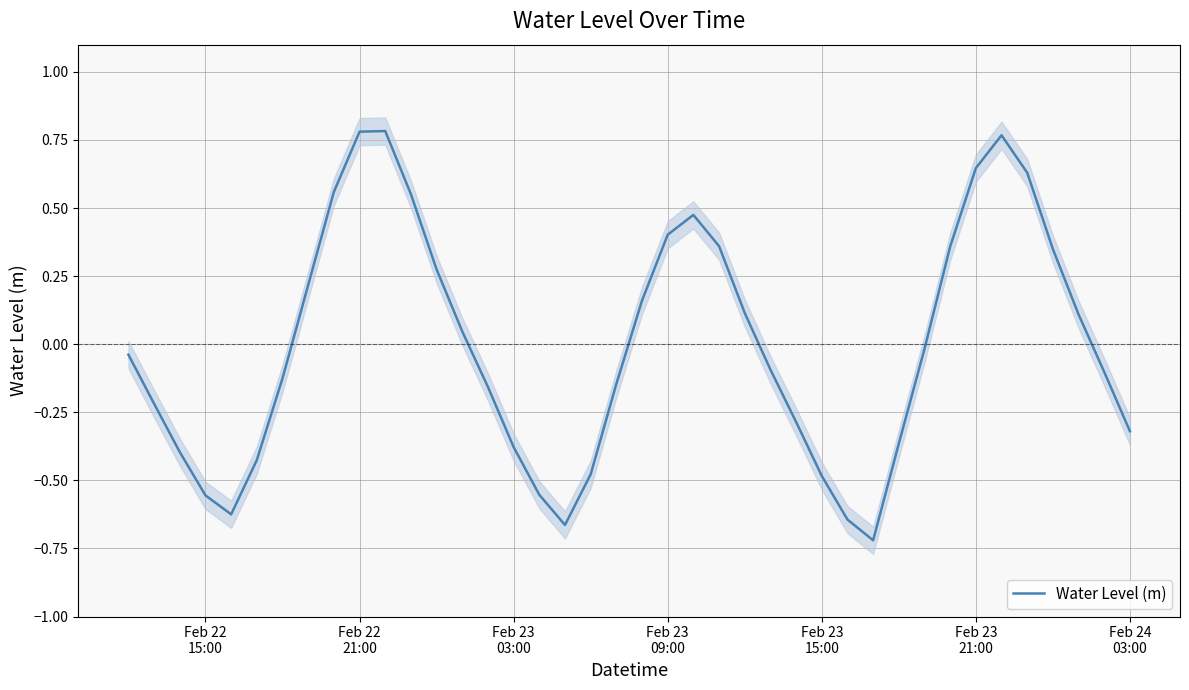

Reading left to right, list all the values displayed in this chart.

-0.0	-0.2	-0.4	-0.6	-0.6	-0.4	-0.1	0.2	0.6	0.8	0.8	0.6	0.3	0.0	-0.2	-0.4	-0.6	-0.7	-0.5	-0.1	0.2	0.4	0.5	0.4	0.1	-0.1	-0.3	-0.5	-0.6	-0.7	-0.4	-0.0	0.4	0.6	0.8	0.6	0.3	0.1	-0.1	-0.3